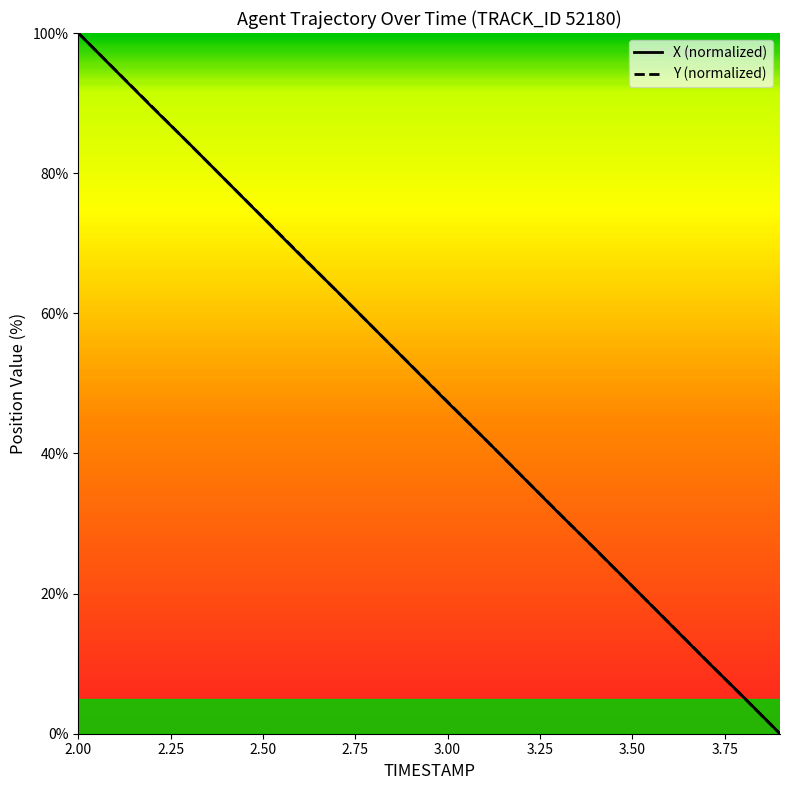

What is the value of the Y (normalized) point at the 17th from the left?

15.8